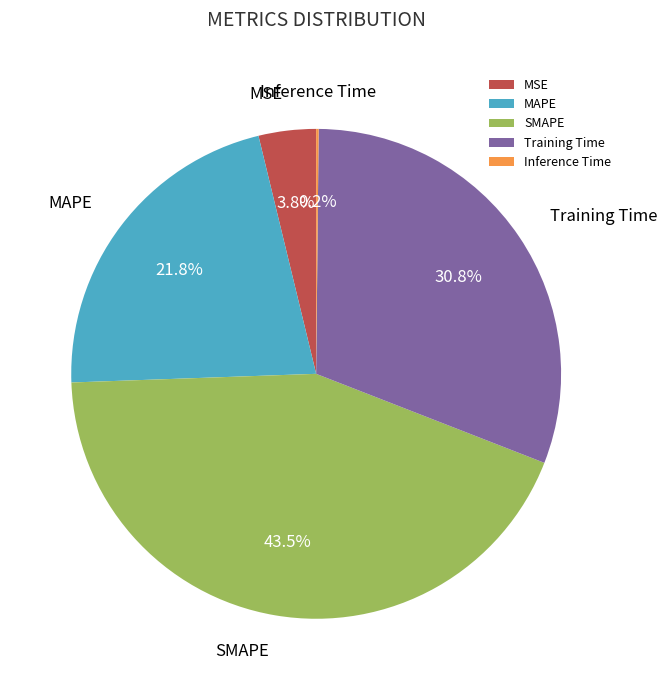

What is the largest slice in the pie chart?

SMAPE